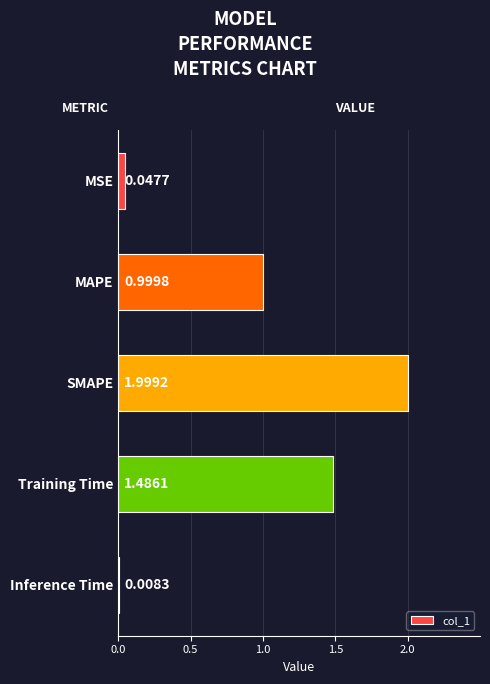

Where is the data nearest to the value 1?

MAPE